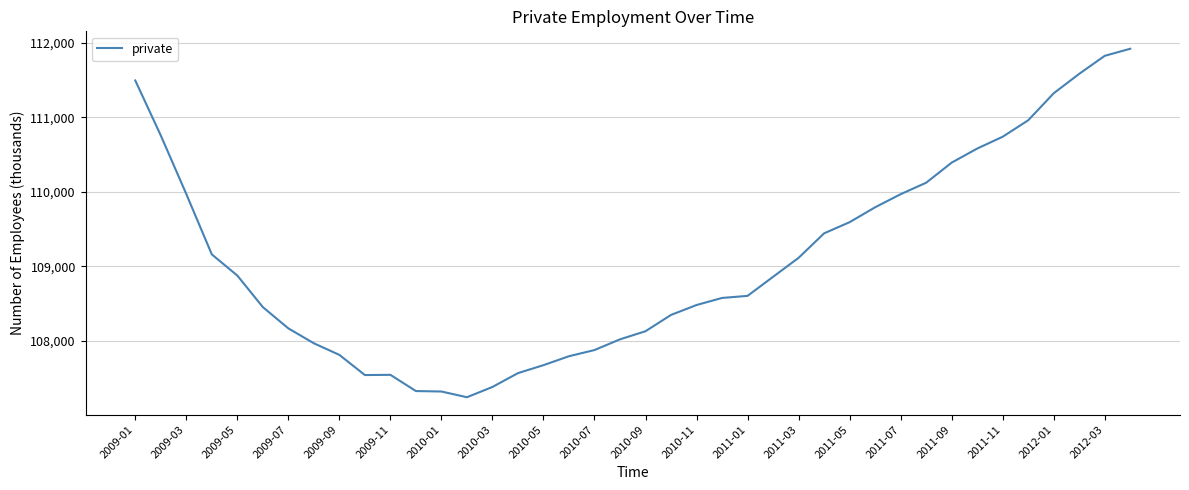

What is the average value?

109105